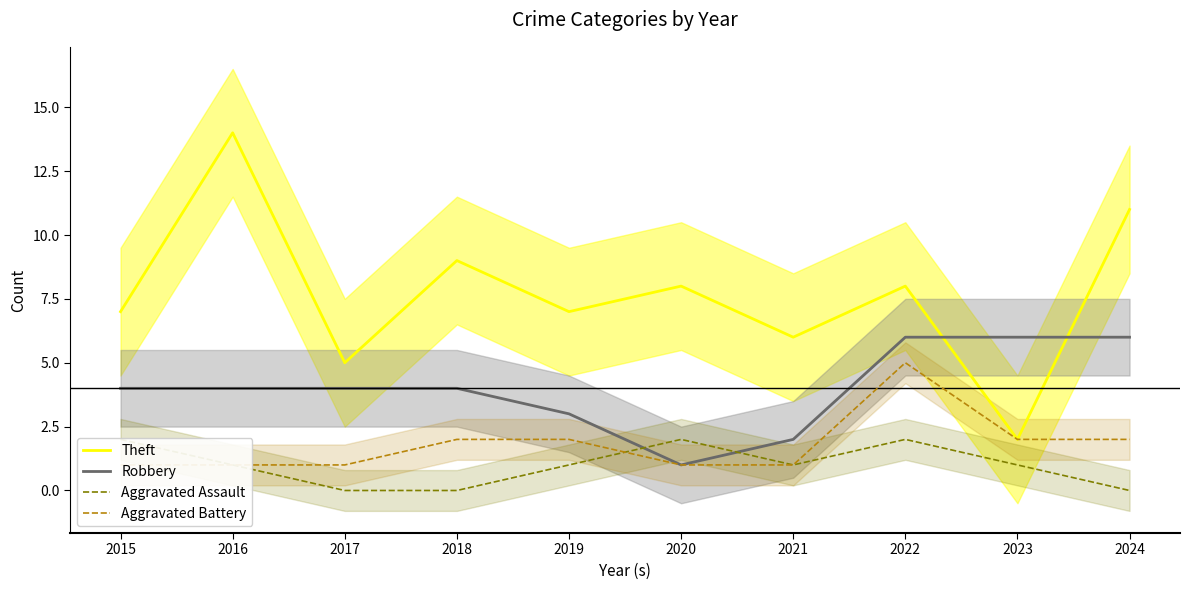

What is the value of the Aggravated Battery point at the 10th from the left?

2